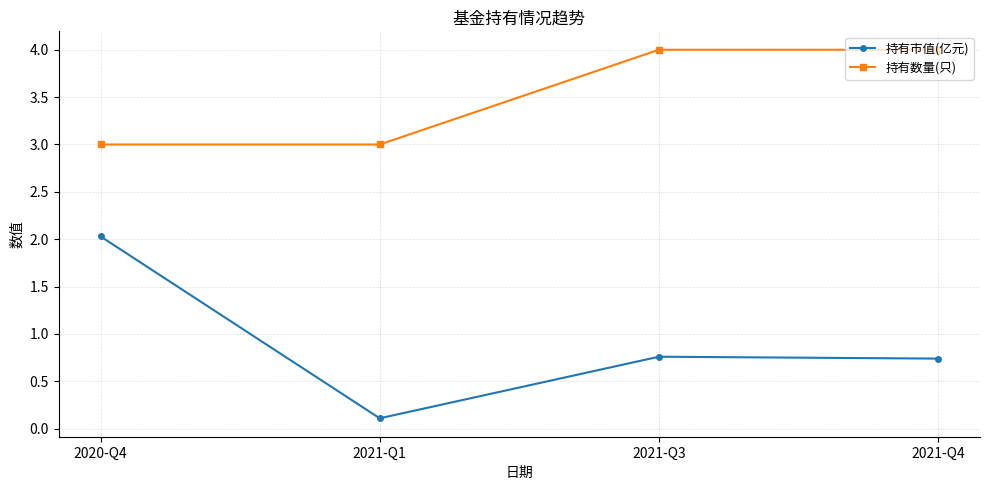

What is the difference between the 持有数量(只) values at 2021-Q3 and 2020-Q4?

1.0